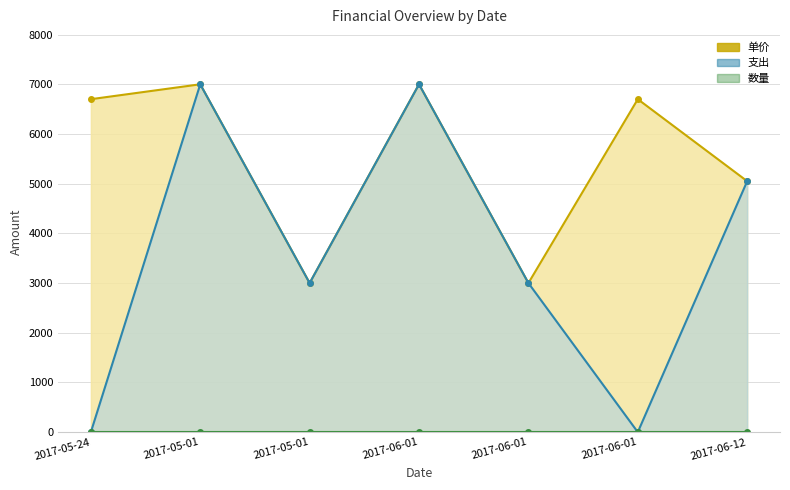

What is the label of the 4th point from the left?

2017-06-01